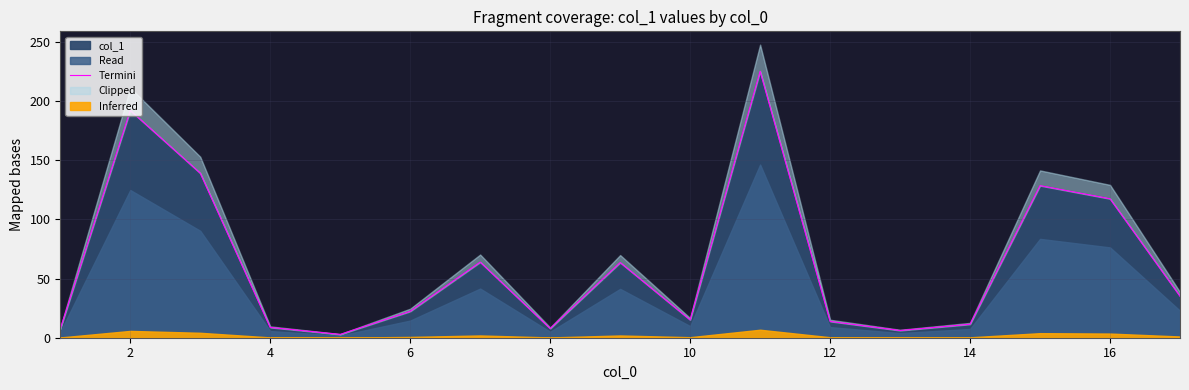

Where is the data nearest to the value 113?

16